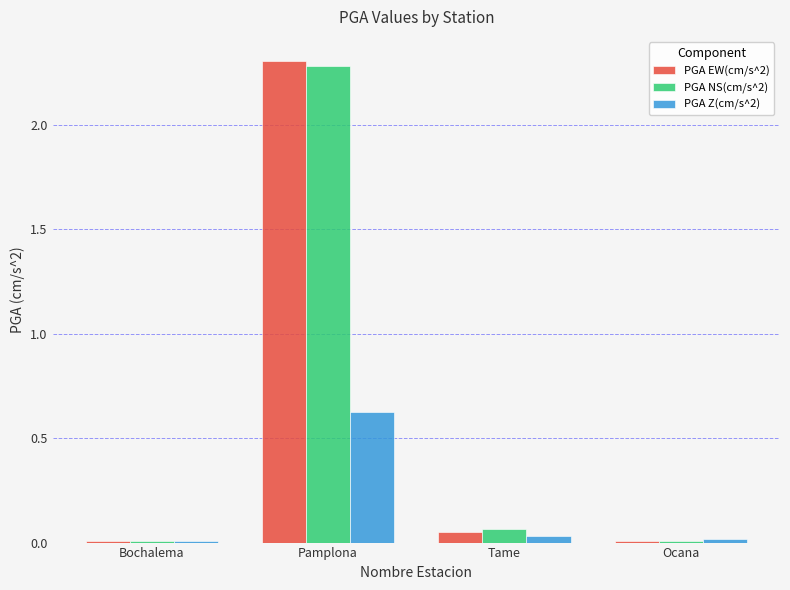

What is the average value of the PGA Z(cm/s^2) series?

0.2